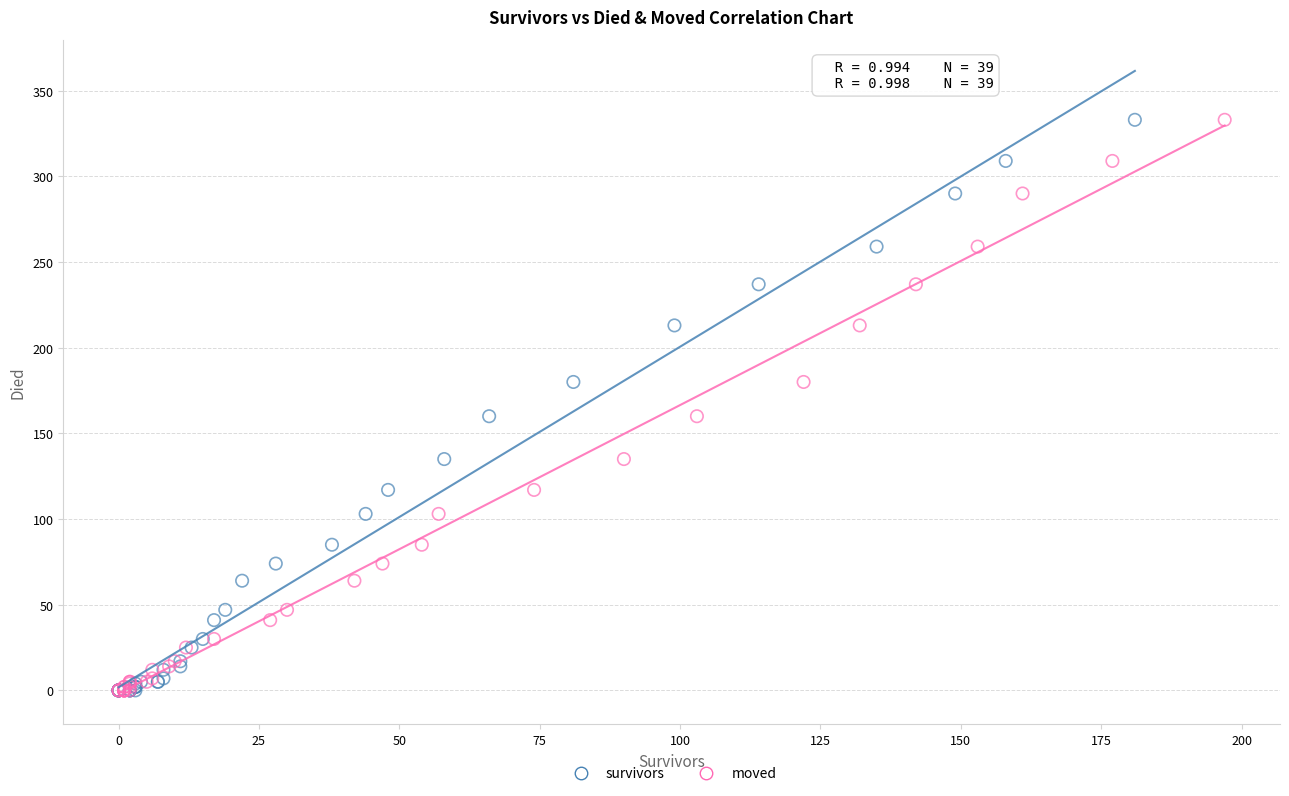

What are all the series names shown in the legend?

survivors, moved